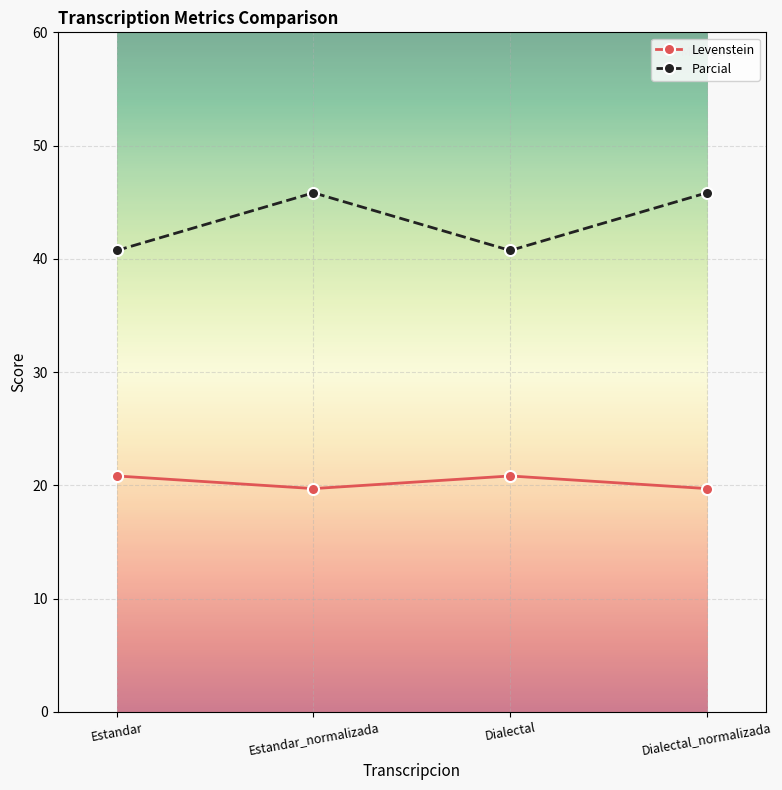

Rank the series at Dialectal from lowest to highest value.

Levenstein, Parcial